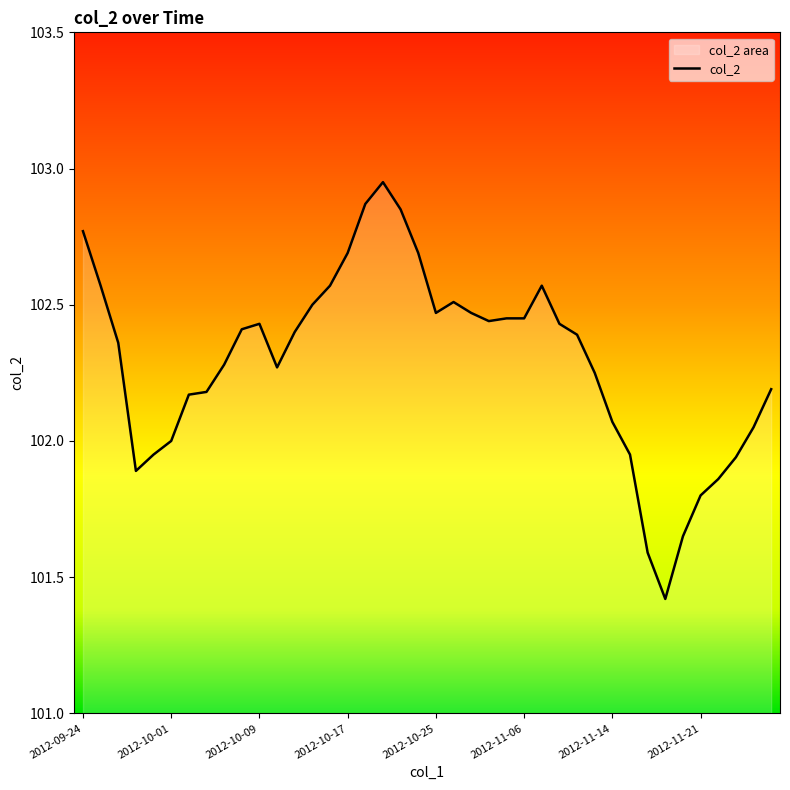

What is the difference between the values at 2012-10-09 and 2012-09-24?

0.3